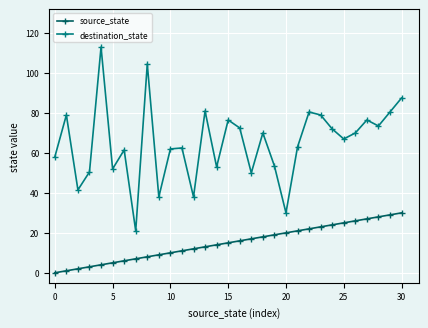

True or false: source_state and destination_state cross at least once.

False